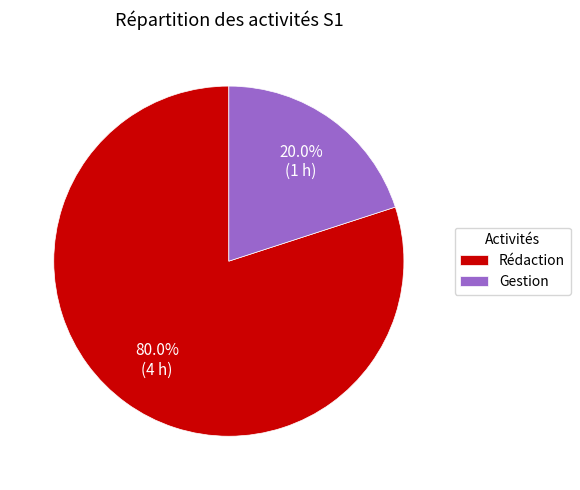

Combined, do Gestion and Rédaction account for over 50%?

Yes